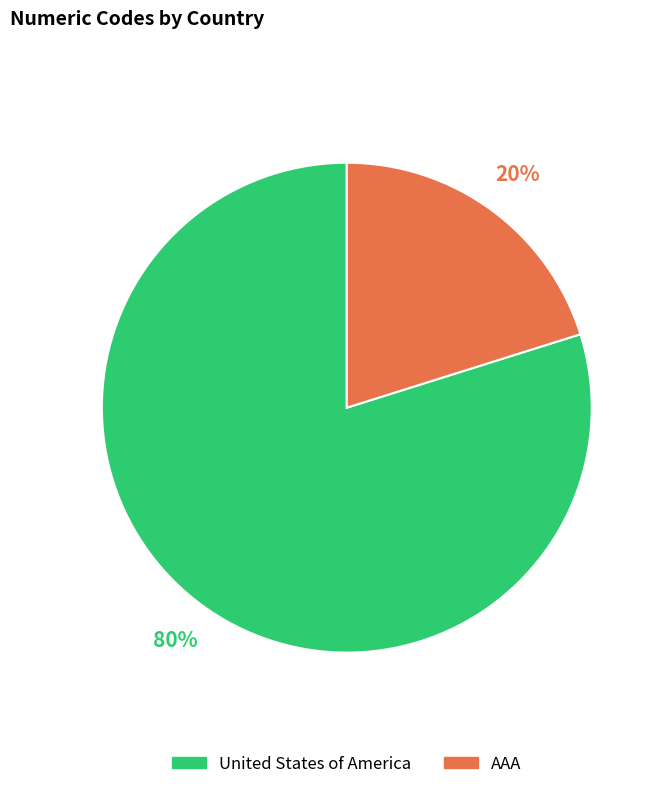

Does any single category account for the majority?

Yes